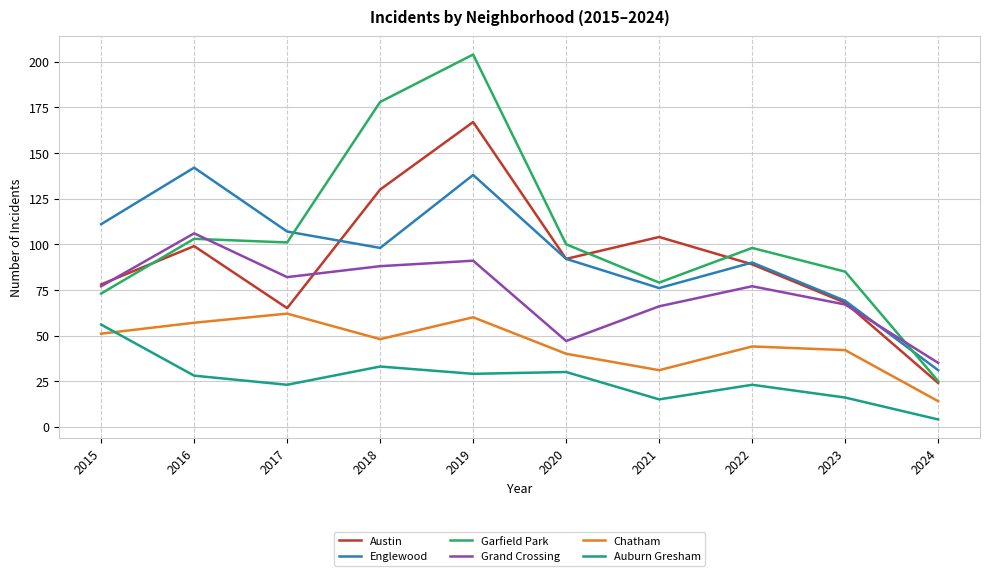

Reading left to right, what are all the values shown in this chart?

Austin: 2015=78	2016=99	2017=65	2018=130	2019=167	2020=92	2021=104	2022=89	2023=68	2024=24
Englewood: 2015=111	2016=142	2017=107	2018=98	2019=138	2020=92	2021=76	2022=90	2023=69	2024=31
Garfield Park: 2015=73	2016=103	2017=101	2018=178	2019=204	2020=100	2021=79	2022=98	2023=85	2024=25
Grand Crossing: 2015=77	2016=106	2017=82	2018=88	2019=91	2020=47	2021=66	2022=77	2023=67	2024=35
Chatham: 2015=51	2016=57	2017=62	2018=48	2019=60	2020=40	2021=31	2022=44	2023=42	2024=14
Auburn Gresham: 2015=56	2016=28	2017=23	2018=33	2019=29	2020=30	2021=15	2022=23	2023=16	2024=4